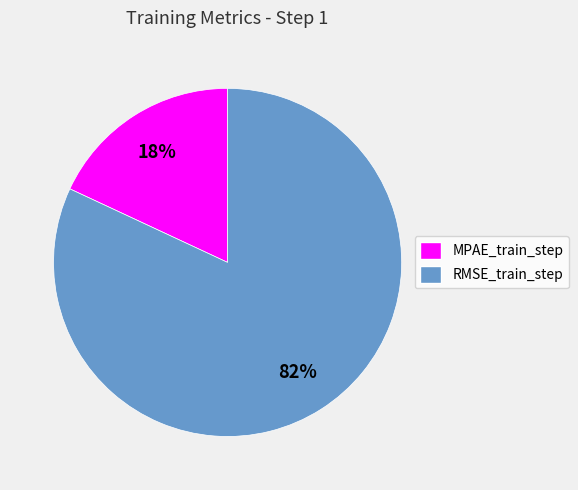

How many slices are in this pie chart?

2